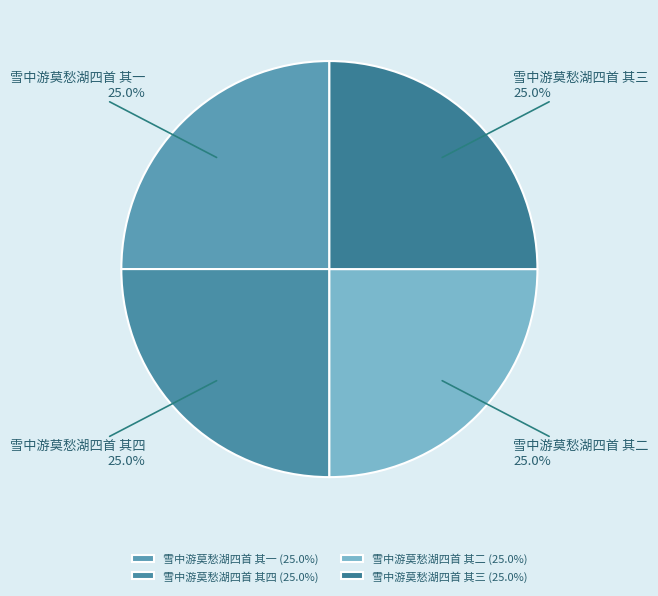

Is 雪中游莫愁湖四首 其三 the majority of the pie?

No